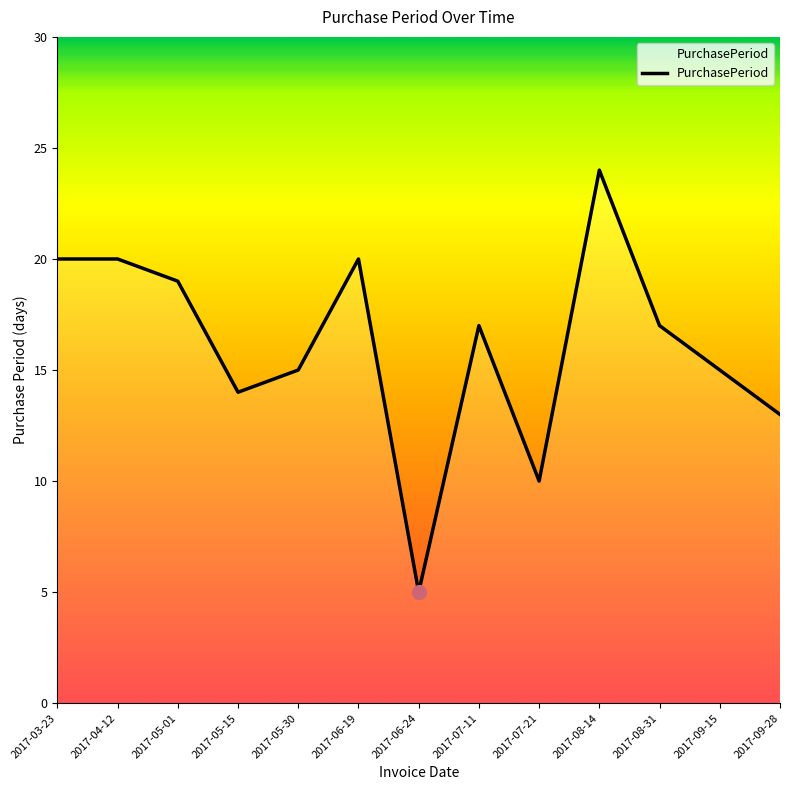

What position from the left is 2017-05-01?

3